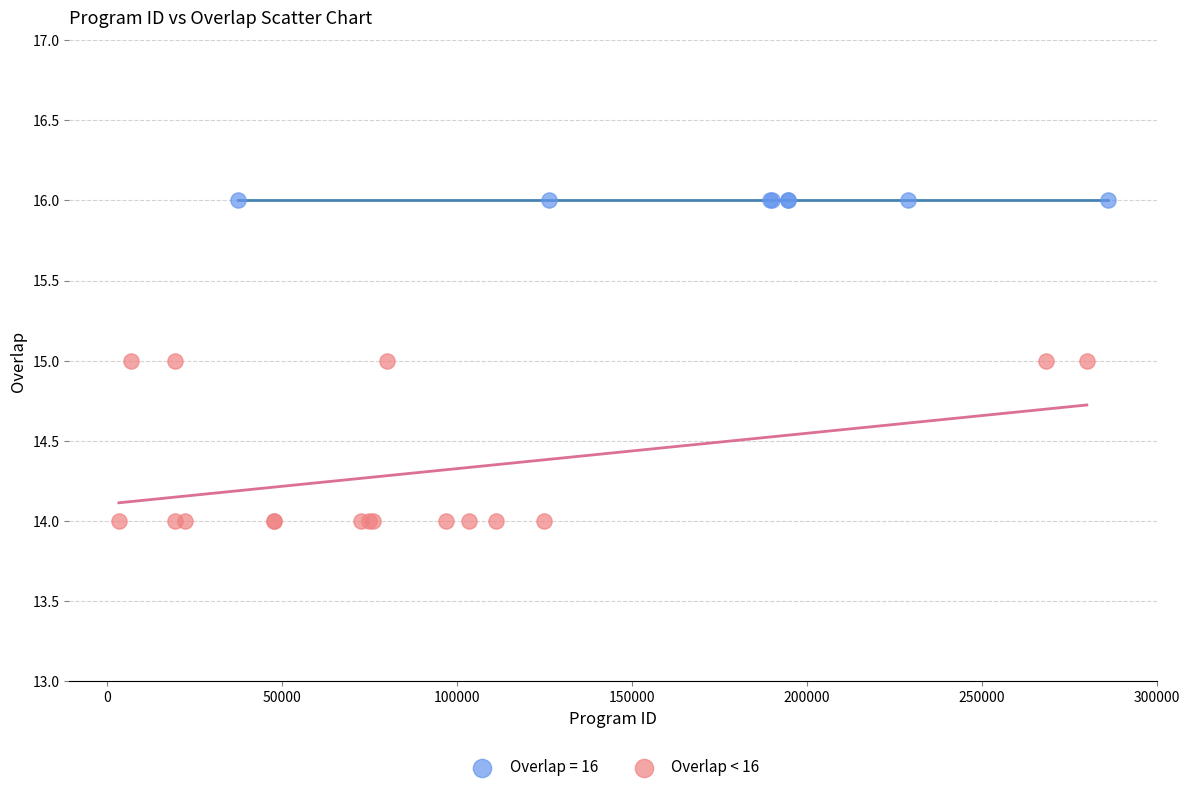

Which series contains the lowest Y value?

Overlap < 16